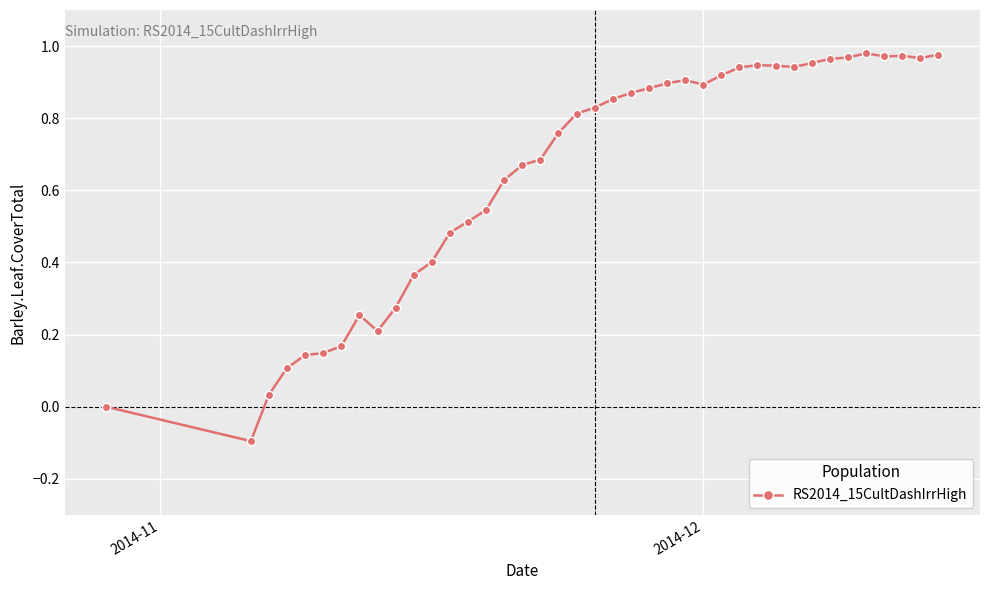

True or false: there are more than 1 points higher than both neighbors.

True